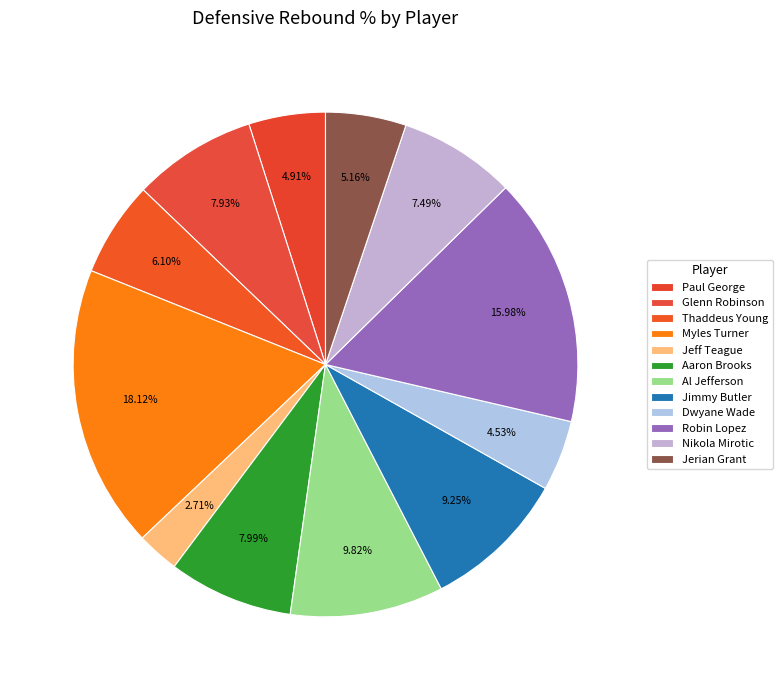

Which slice is the largest?

Myles Turner